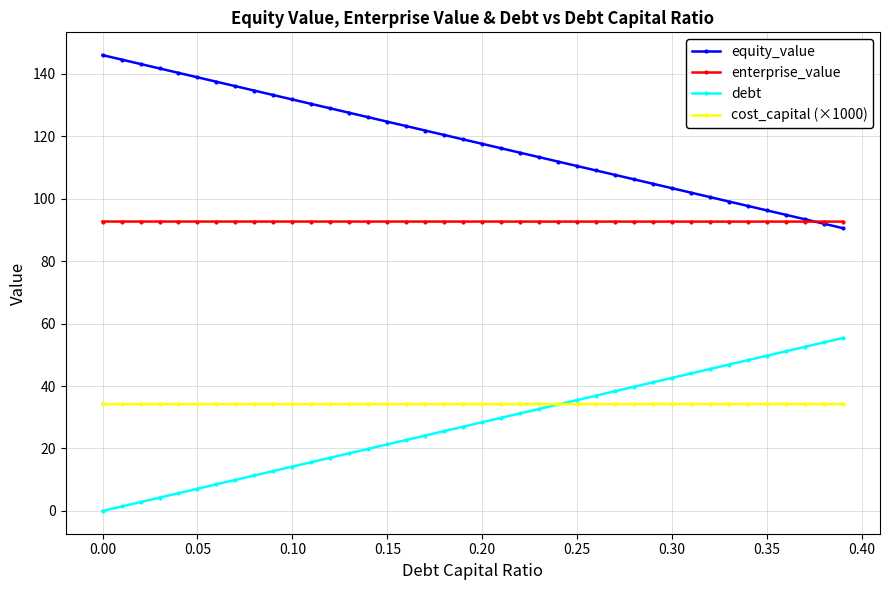

Rank the series by their maximum value, from highest to lowest.

equity_value, enterprise_value, debt, cost_capital (×1000)